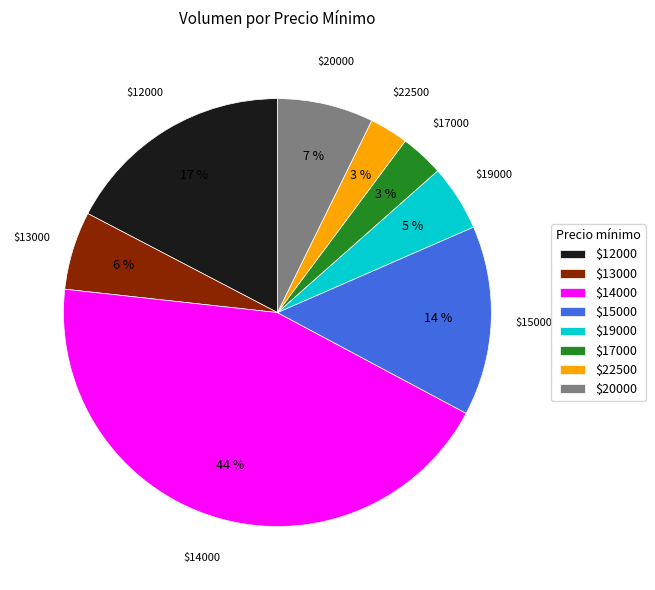

To the nearest percent, what is the average slice percentage?

12%